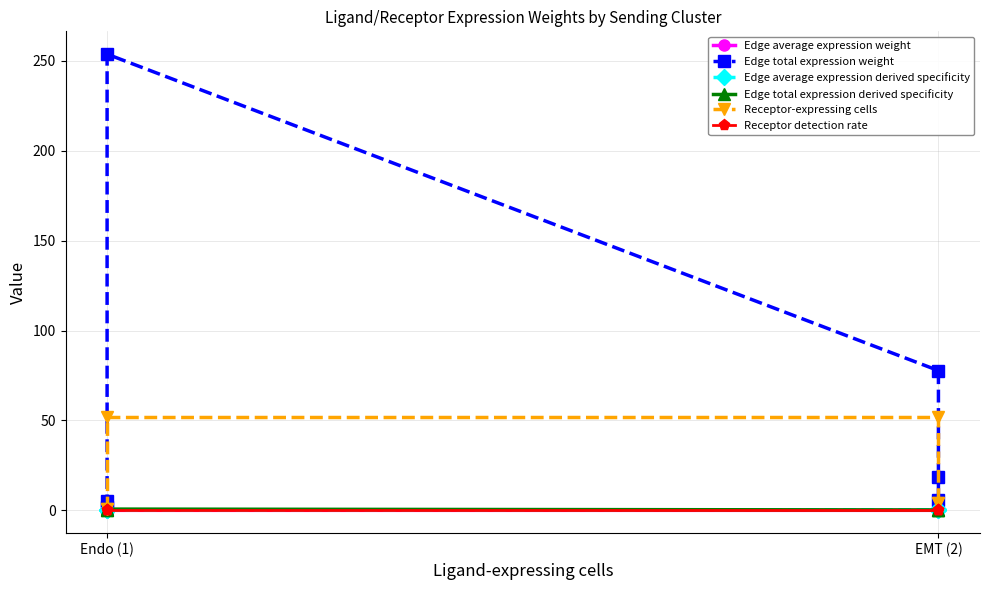

Reading left to right, what are all the values shown in this chart?

Edge average expression weight: 0.0	0.0	0.0	0.0	0.0	0.0
Edge total expression weight: 1.7	5.5	253.8	77.7	18.5	5.7
Edge average expression derived specificity: 0.1	0.0	0.0	0.3	0.1	0.5
Edge total expression derived specificity: 0.0	0.0	0.7	0.2	0.1	0.0
Receptor-expressing cells: 1.0	1.0	52.0	52.0	4.0	4.0
Receptor detection rate: 0.0	0.0	0.1	0.1	0.1	0.1